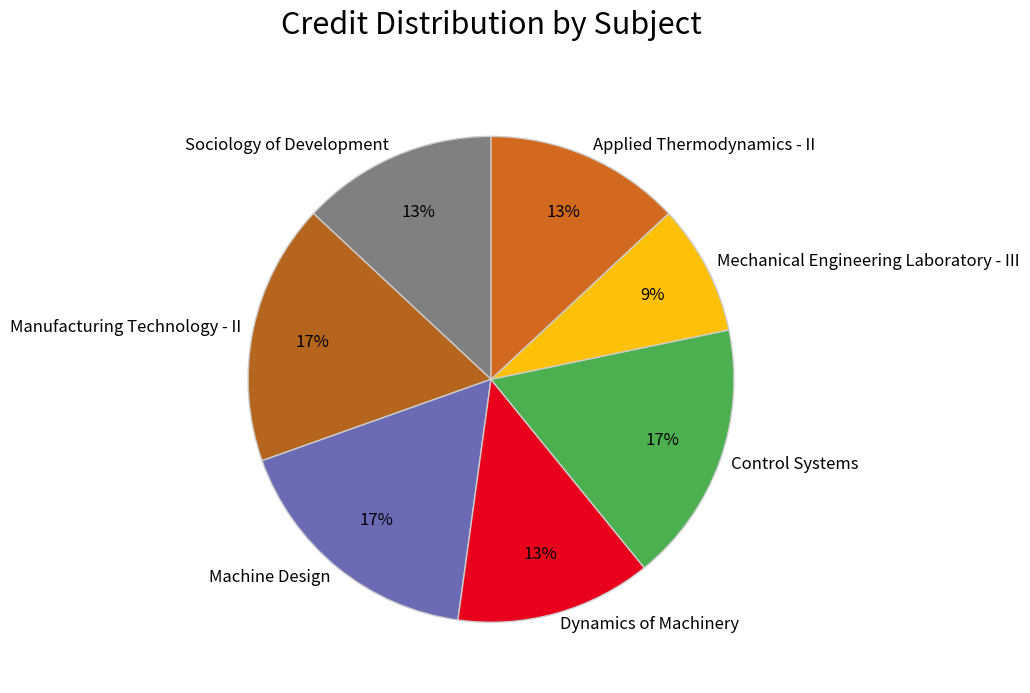

Between Control Systems and Dynamics of Machinery, which is larger?

Control Systems